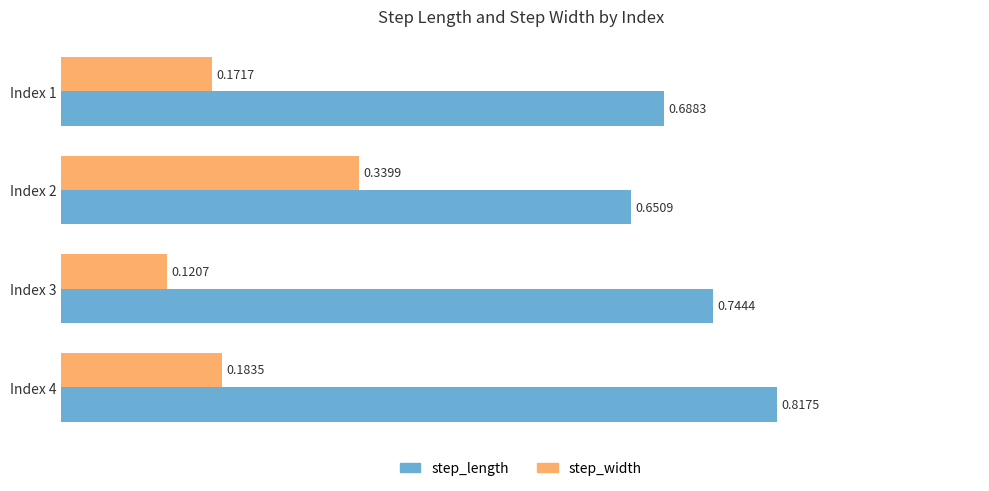

Which category has the lowest value in the step_width series?

Index 3